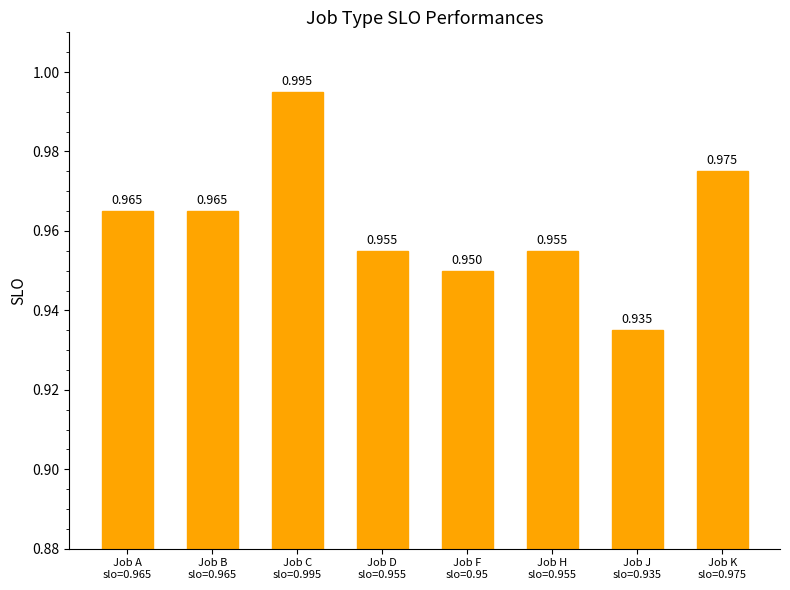

Count the number of categories in the chart.

8